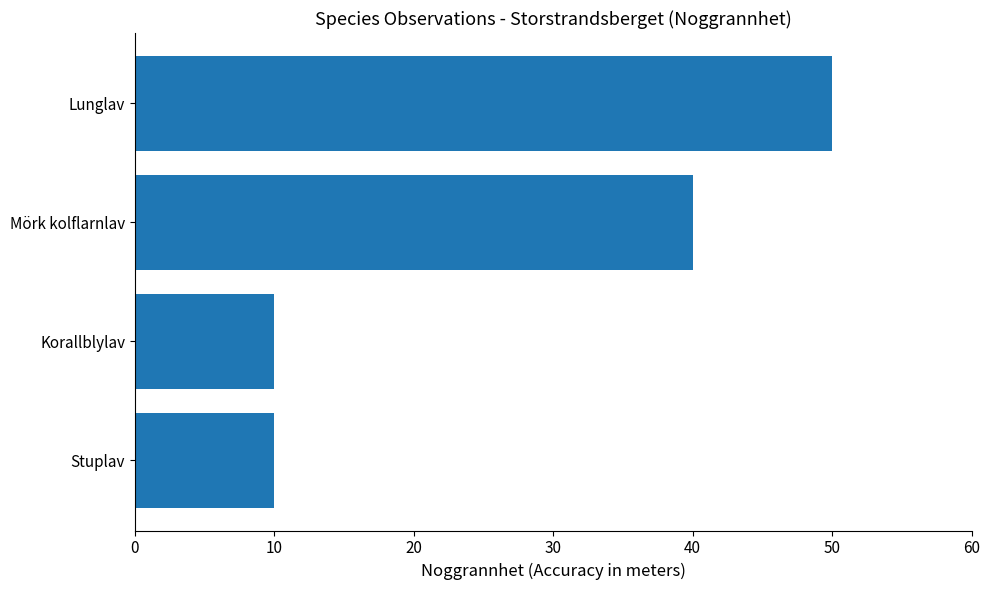

What is the difference between the second highest and minimum values?

30